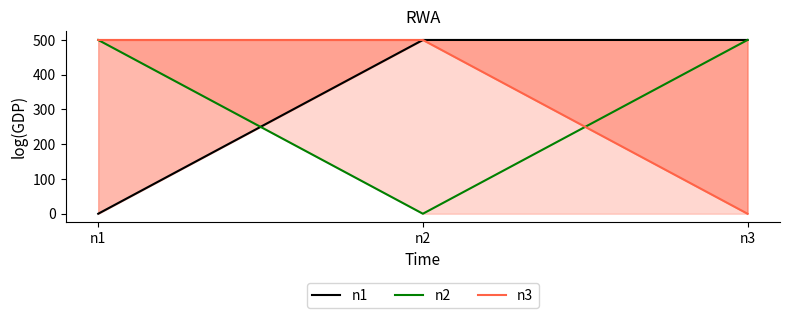

Count the number of categories in the chart.

3